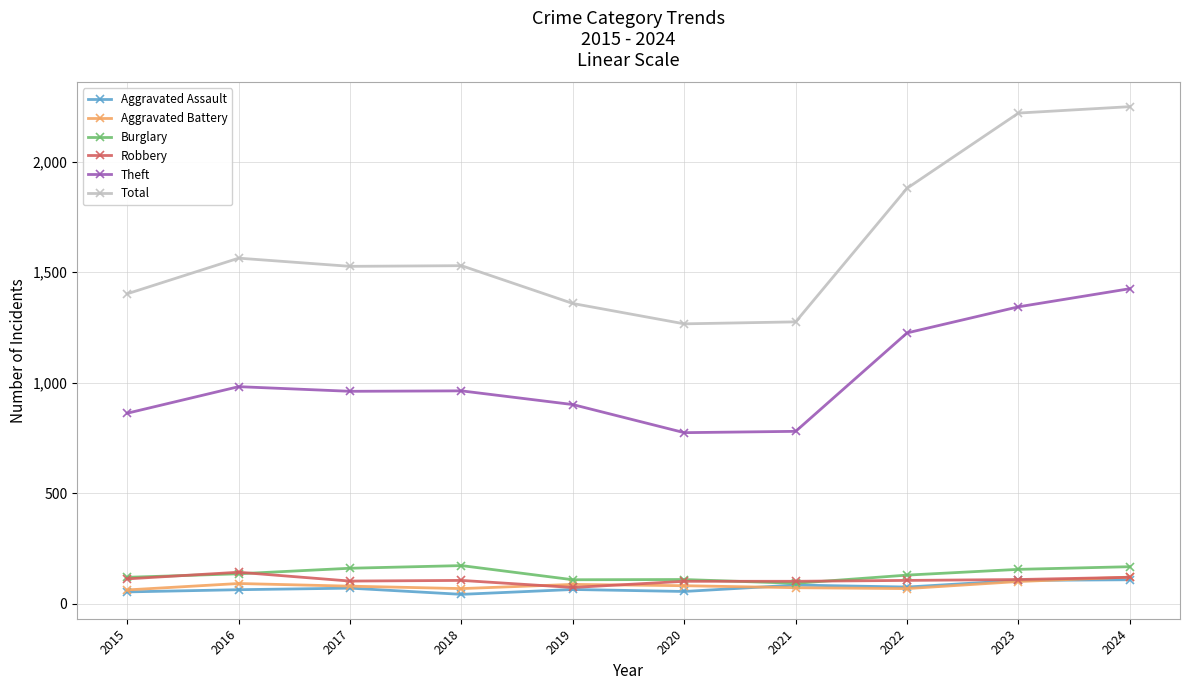

At which category is the sum across all series the highest?

2024